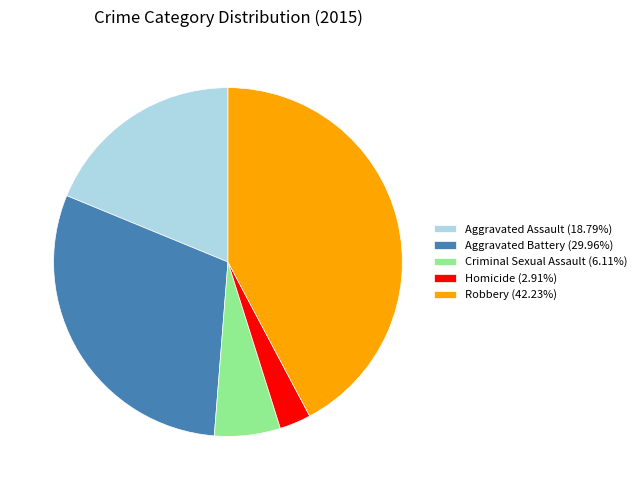

Combined, do Robbery (42.23%) and Homicide (2.91%) account for over 50%?

No